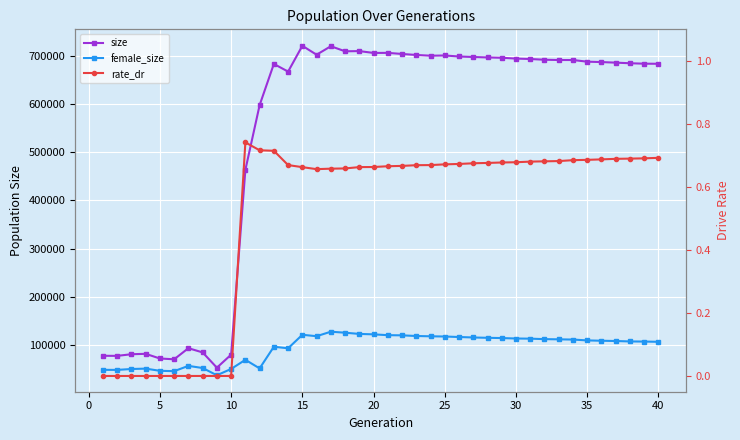

What is the greatest value displayed?

720275.0